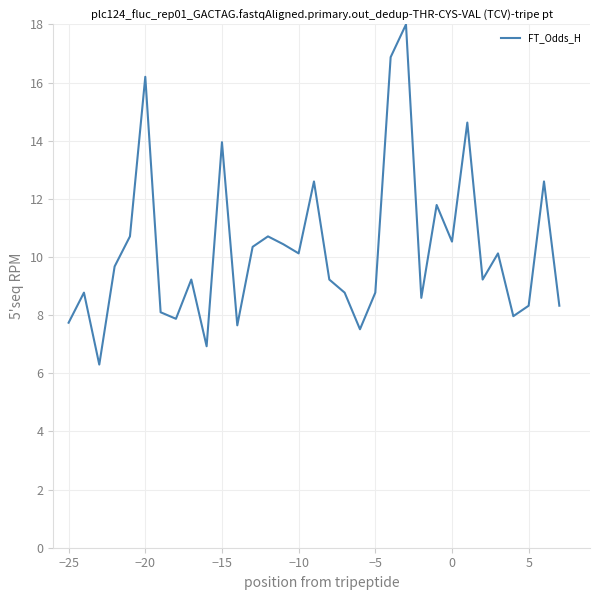

What is the difference between the maximum and minimum values?

11.7